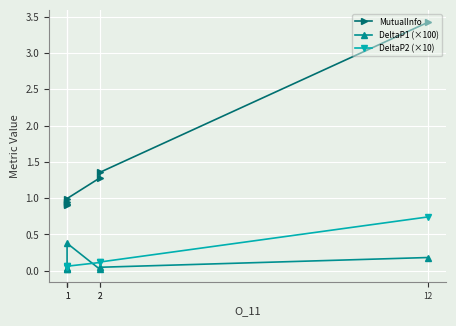

Which series changed the most between 12 and 1?

MutualInfo